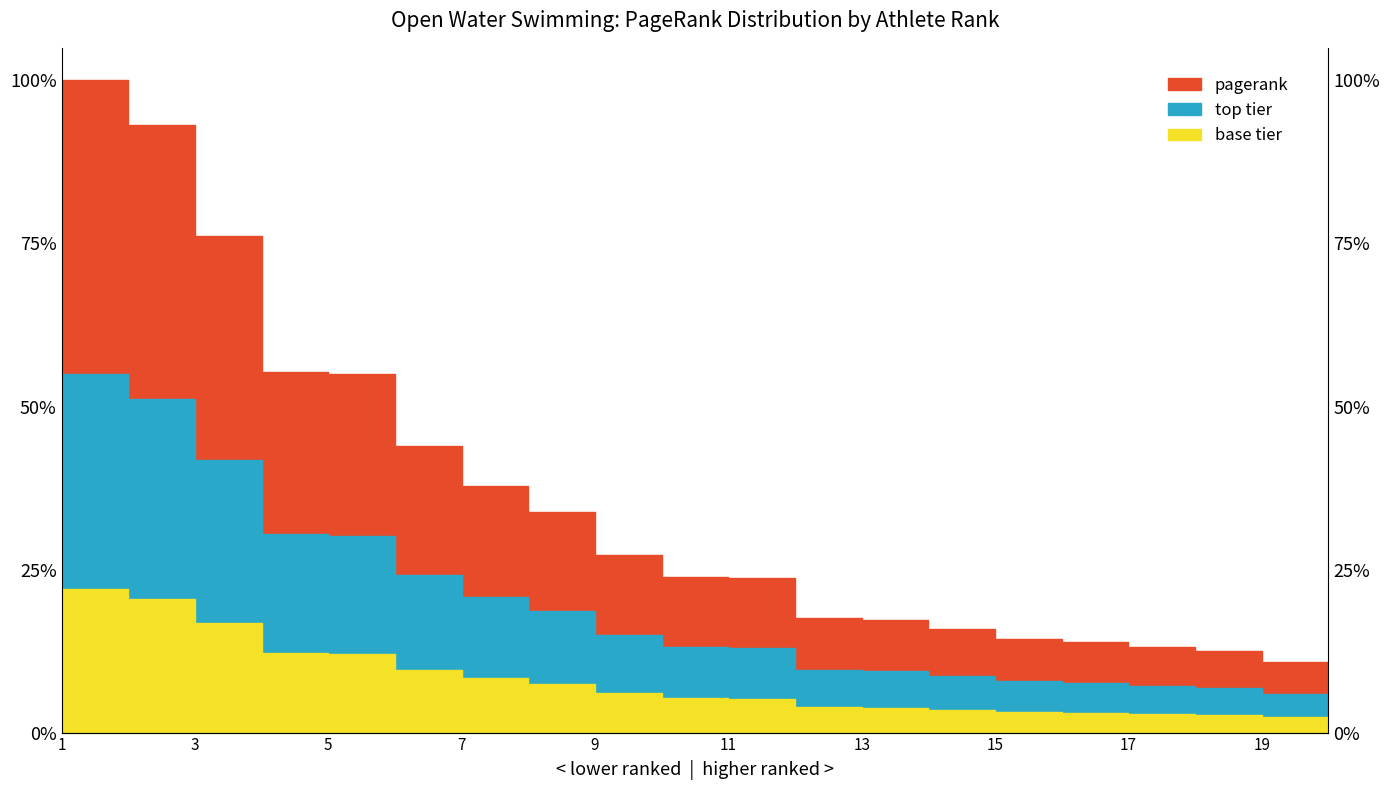

True or false: there are more than 1 points higher than both neighbors.

False